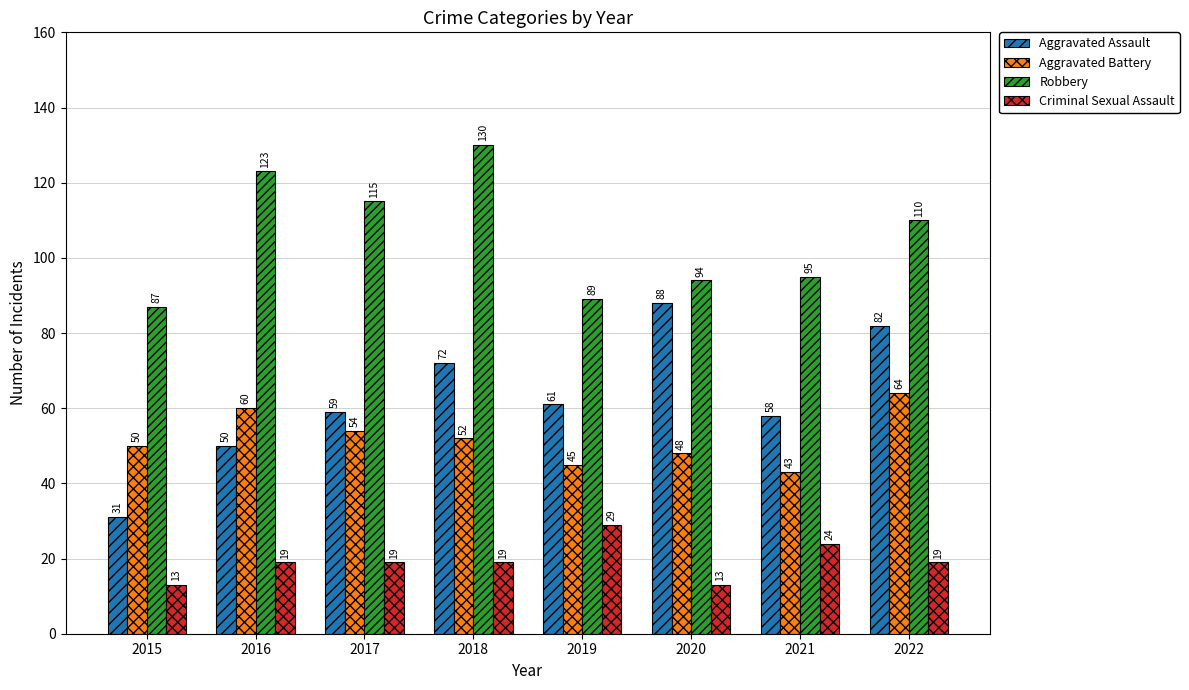

Between 2015 and 2022, which series saw the biggest shift?

Aggravated Assault